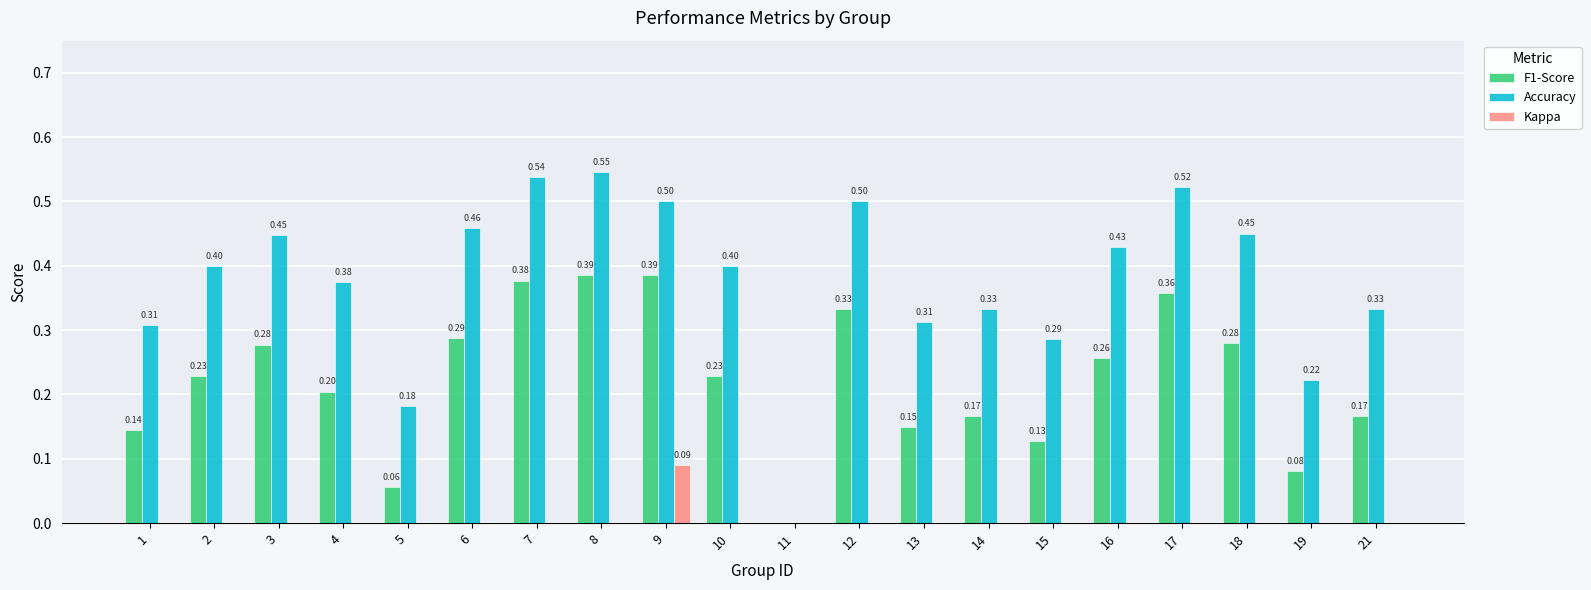

Which series changed the most between 8 and 19?

Accuracy